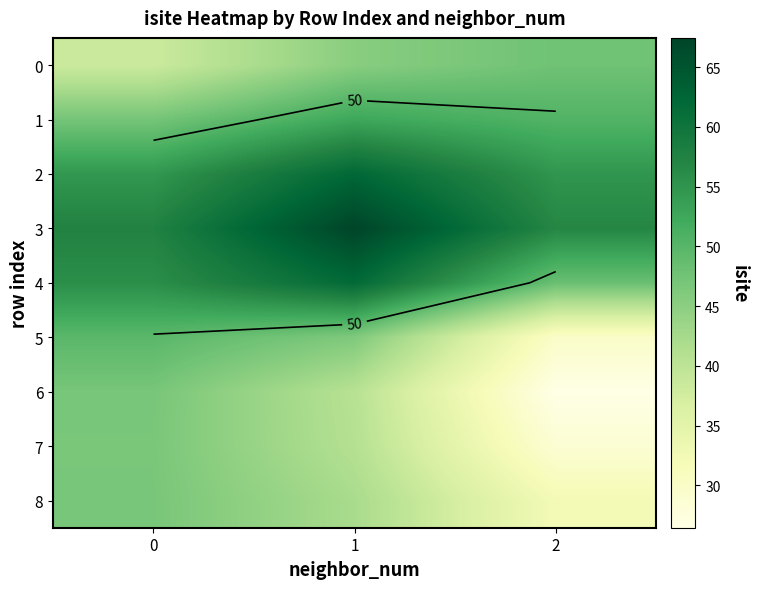

What is the difference between the 5 values at 1 and 2?

16.4